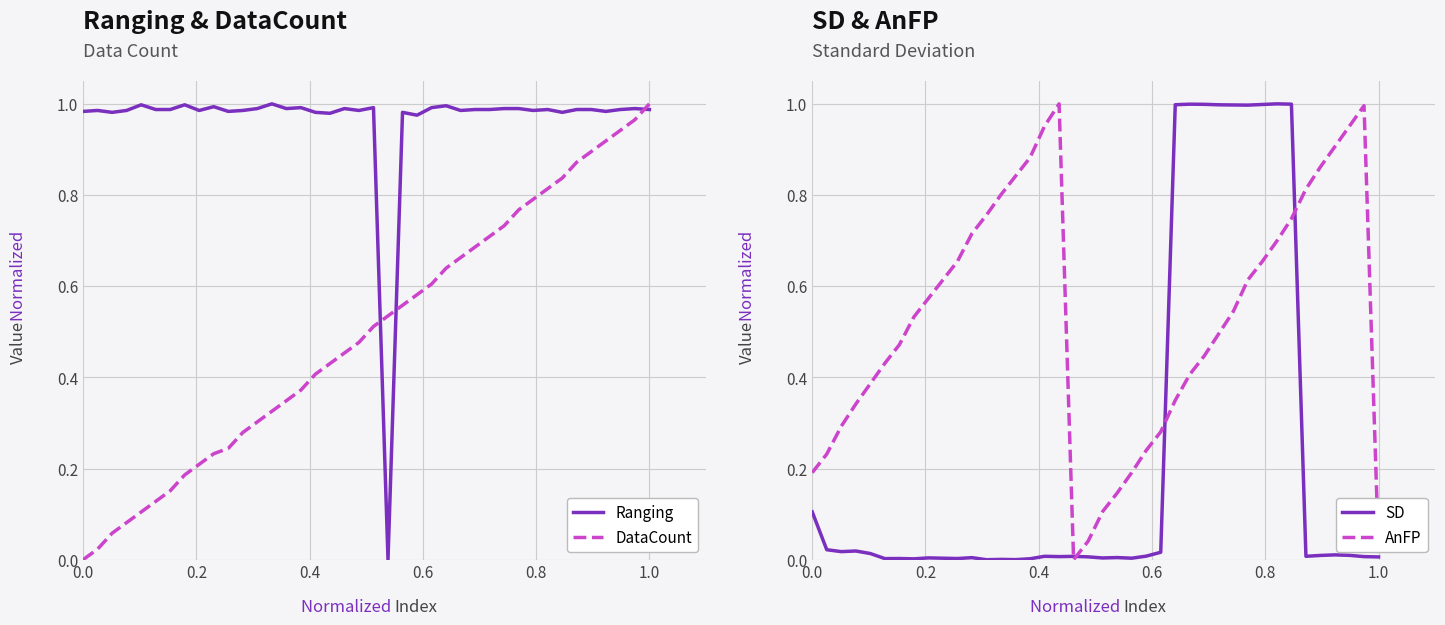

True or false: AnFP has more than 1 interior local peaks.

True